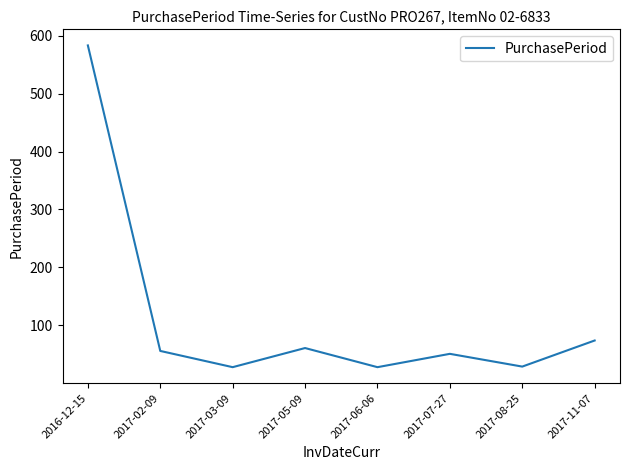

What is the difference between the values at 2017-07-27 and 2017-02-09?

5